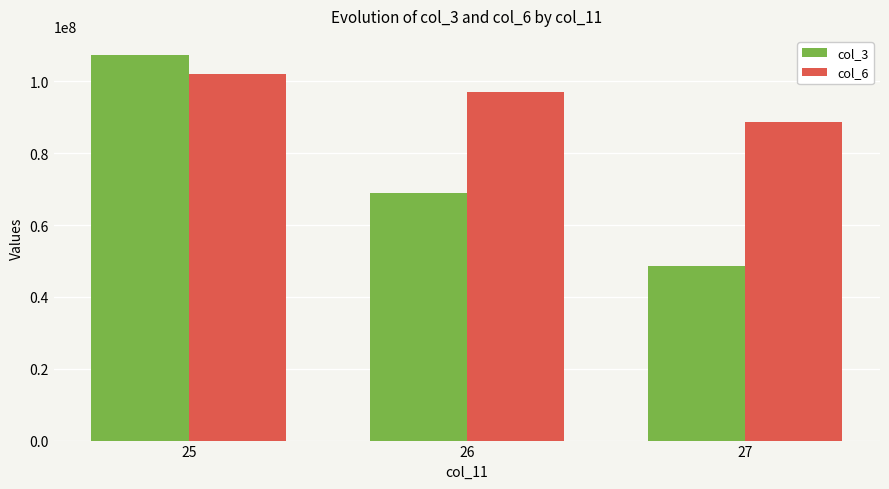

Which series changed the most between 25 and 26?

col_3